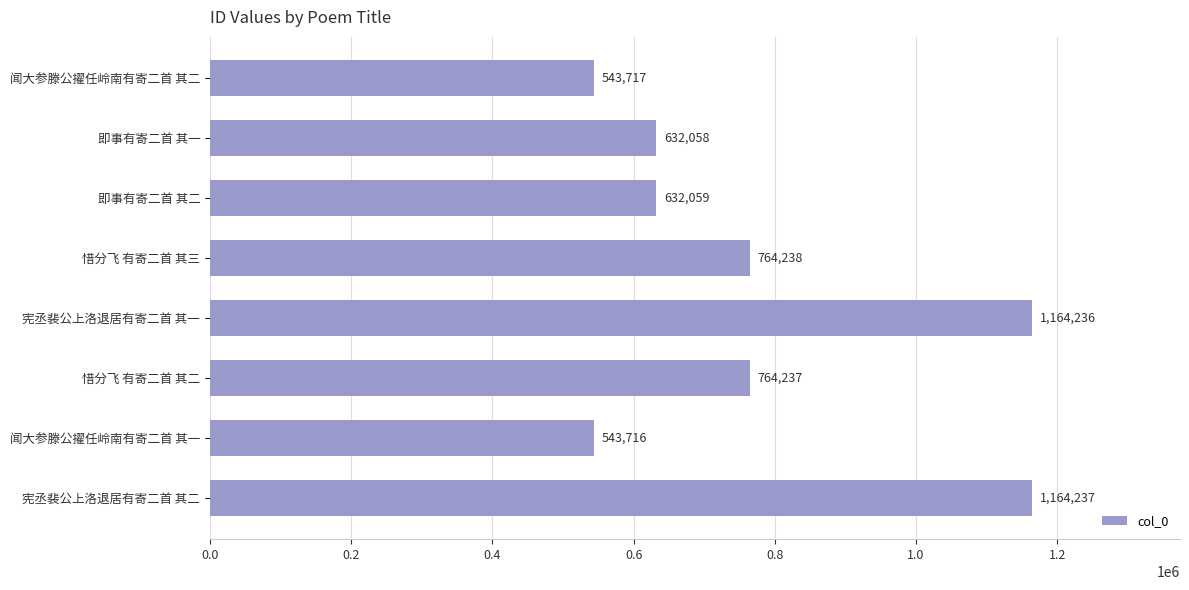

What is the value of the 8th bar from the top?

1164237